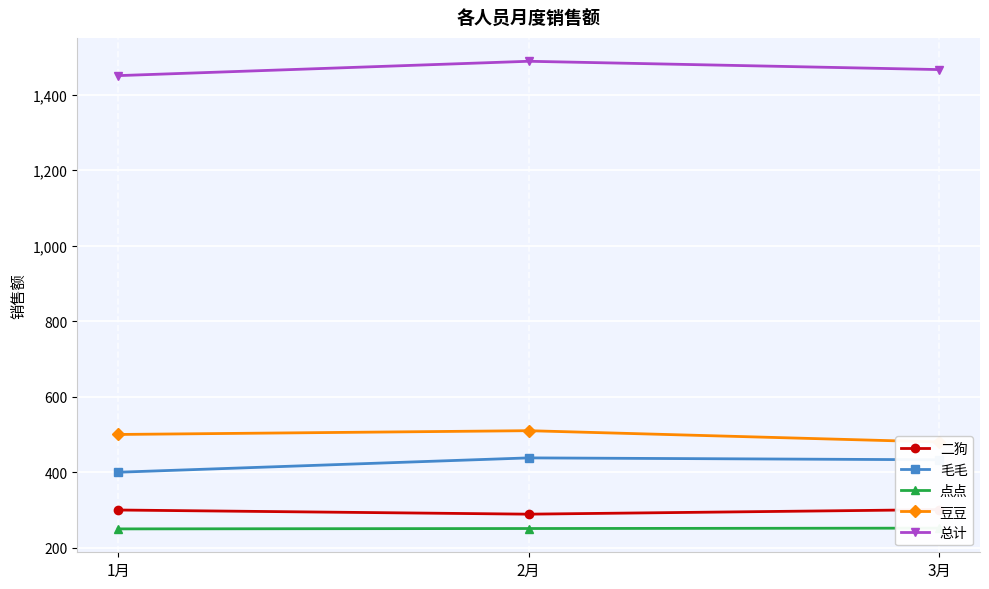

Reading right to left, extract all data points from this chart.

二狗: 3月=301	2月=289	1月=300
毛毛: 3月=433	2月=438	1月=400
点点: 3月=252	2月=251	1月=250
豆豆: 3月=480	2月=510	1月=500
总计: 3月=1466	2月=1488	1月=1450